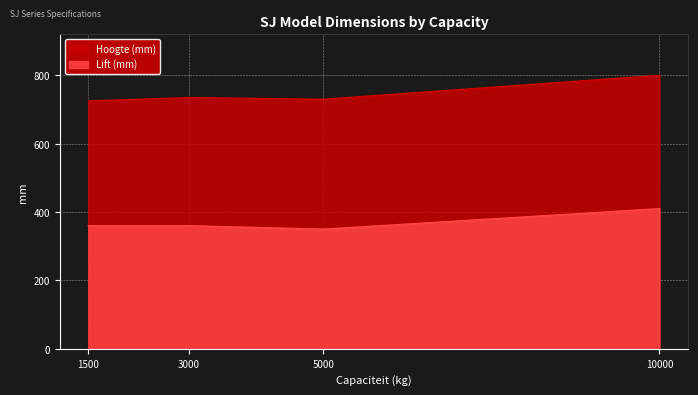

Rank the series by their maximum value, from lowest to highest.

Lift (mm), Hoogte (mm)